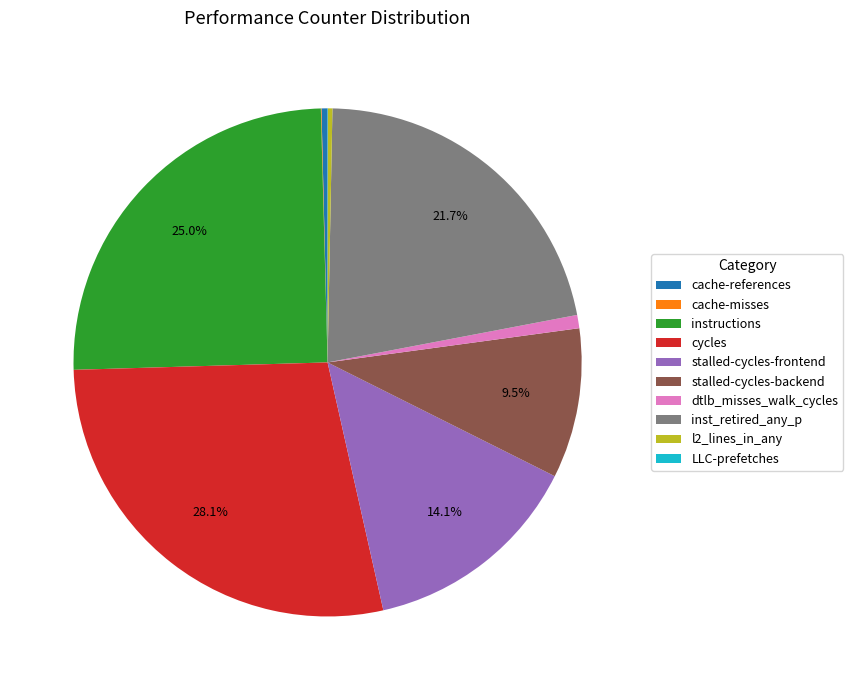

Which slice is the largest?

cycles